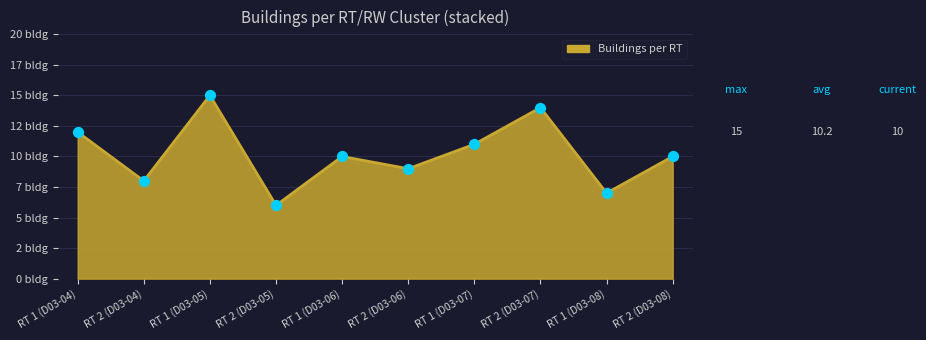

Between RT 2 (D03-05) and RT 2 (D03-08), which is larger?

RT 2 (D03-08)